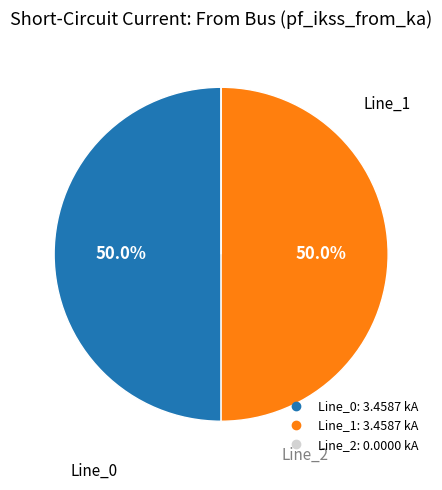

To the nearest percent, what percentage of the pie is Line_1?

50%